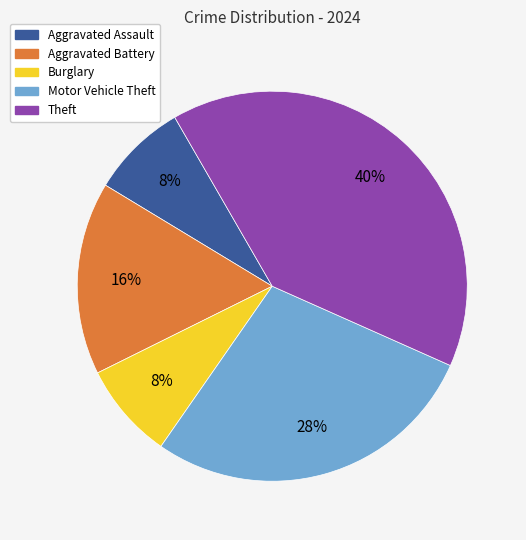

To the nearest percent, what is the difference between the largest and smallest slice percentages?

32%